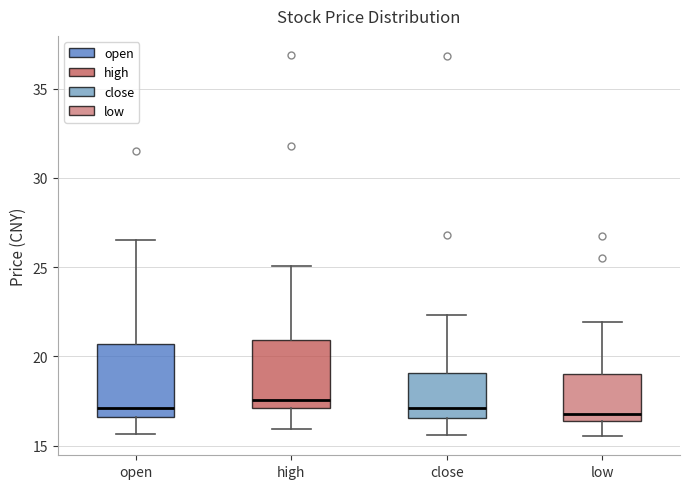

Where is the upper edge of the box for high on the y-axis? The values are not printed on the chart, so give them approximately, as read against the axis.

21.0